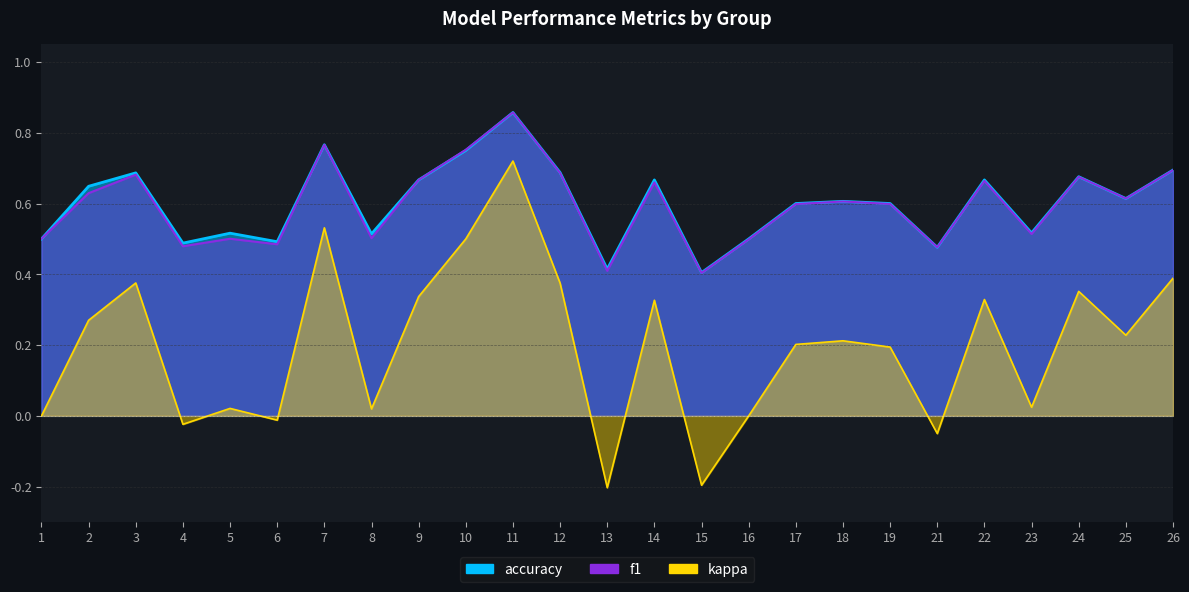

At which label does f1 reach its minimum?

15